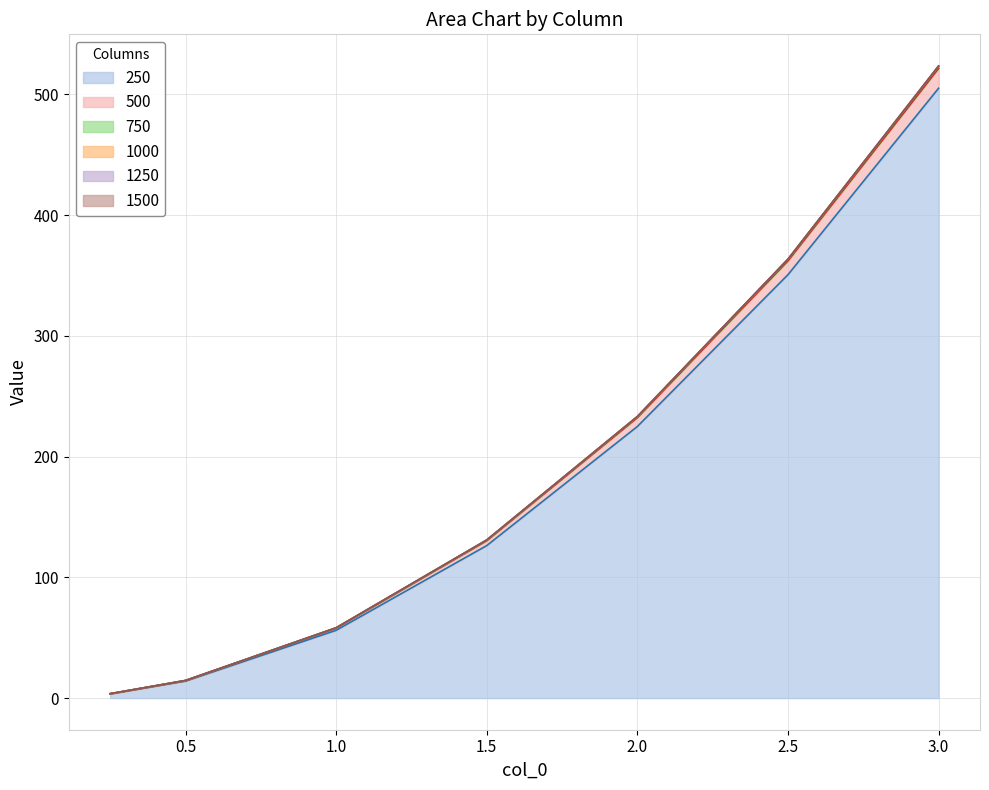

Is it true that 1500 equals 523.4 at 3.0?

True